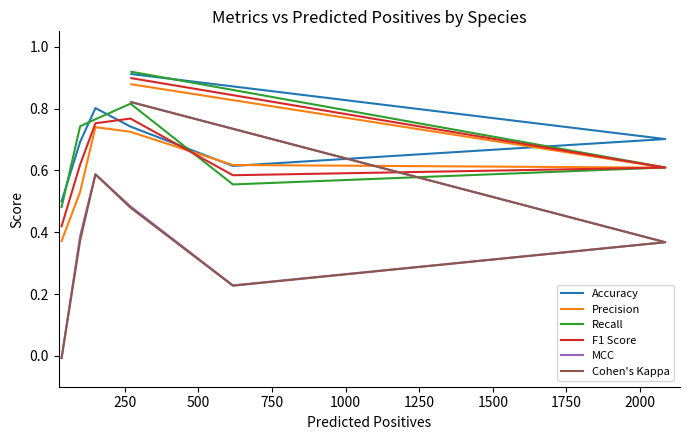

In Precision, how many points are lower than both neighbors (excluding endpoints)?

1